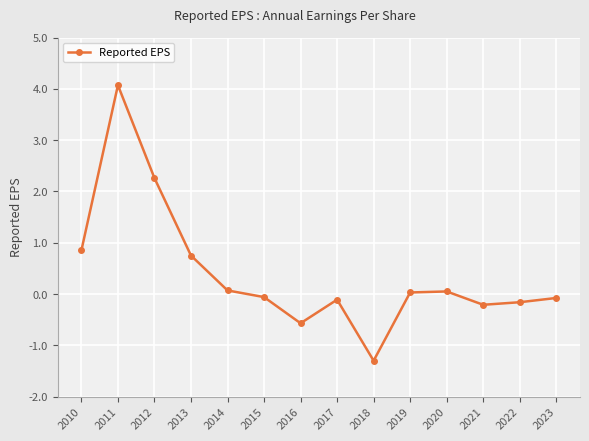

What is the value of the 12th point from the left?

-0.2